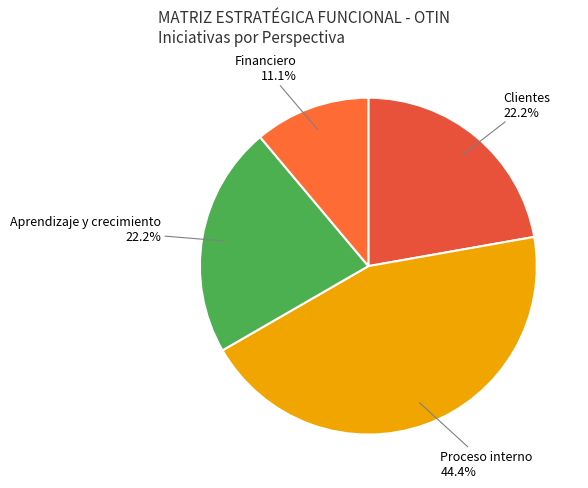

How much of the chart is everything except Clientes?

77.8%